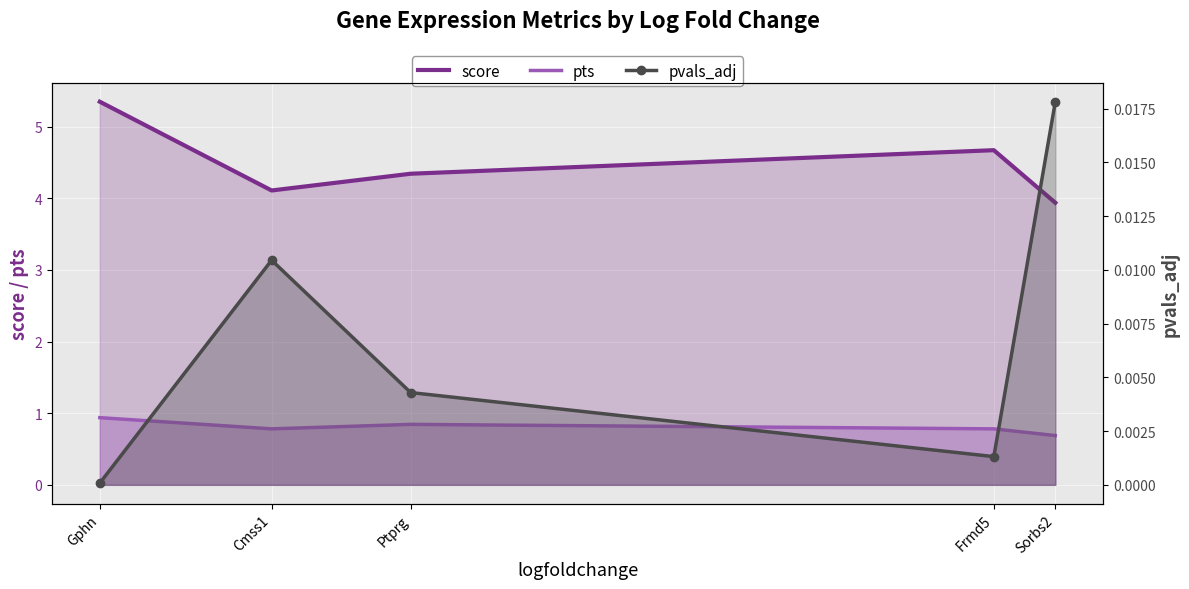

Reading left to right, transcribe all the data shown in this chart.

score: 5.3	4.1	4.3	4.7	3.9
pts: 0.9	0.8	0.8	0.8	0.7
pvals_adj: 0.0	0.0	0.0	0.0	0.0